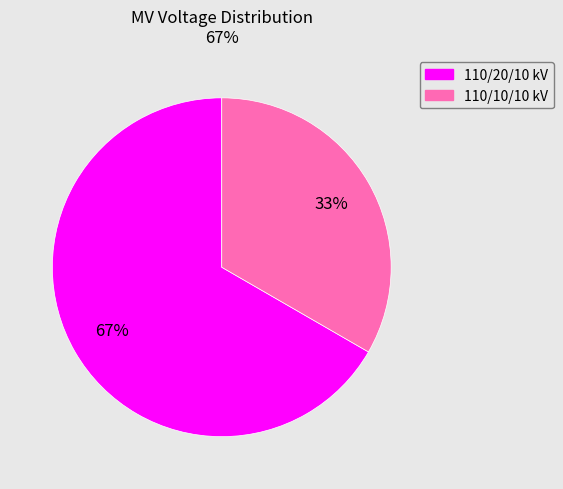

To the nearest percent, what is the average slice percentage?

50%